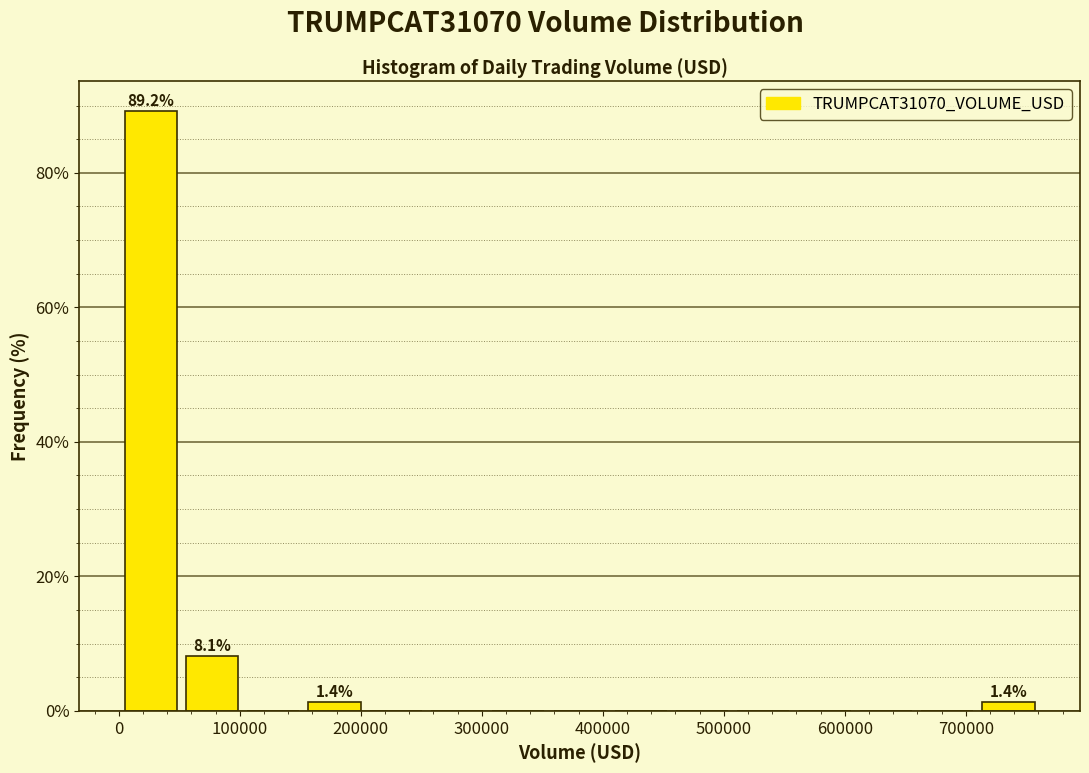

Which range on the x-axis has the tallest bar?

0 to 50000